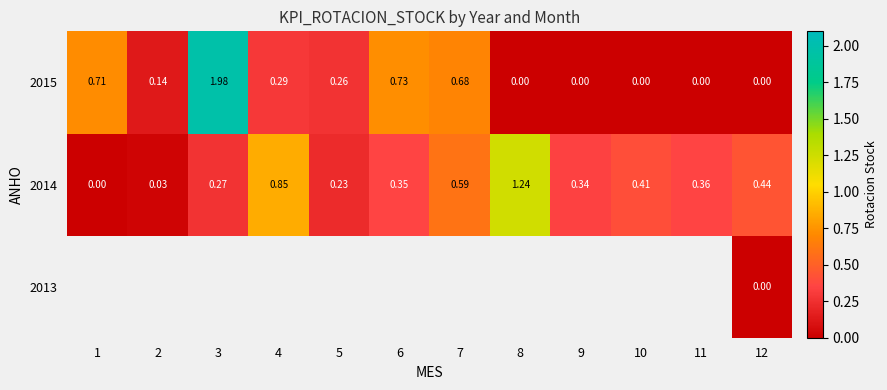

Is the value of 2014 at 12 greater than the value of 2015 at 7?

No